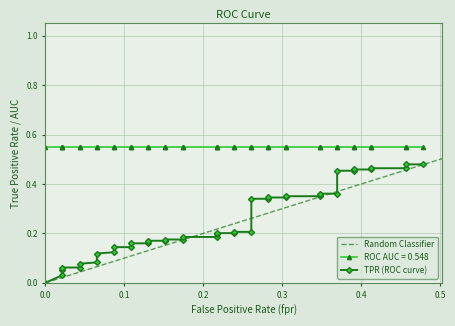

What is the spread (max minus min) of values at 27?

0.2